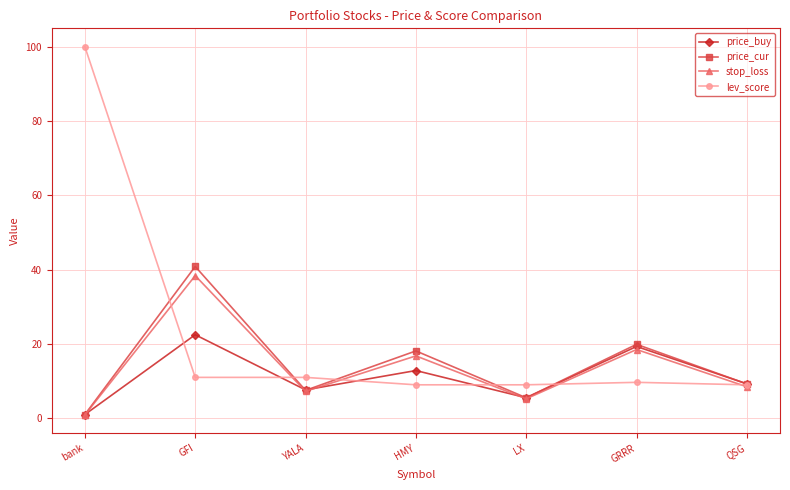

Where is the first local maximum for price_buy?

GFI